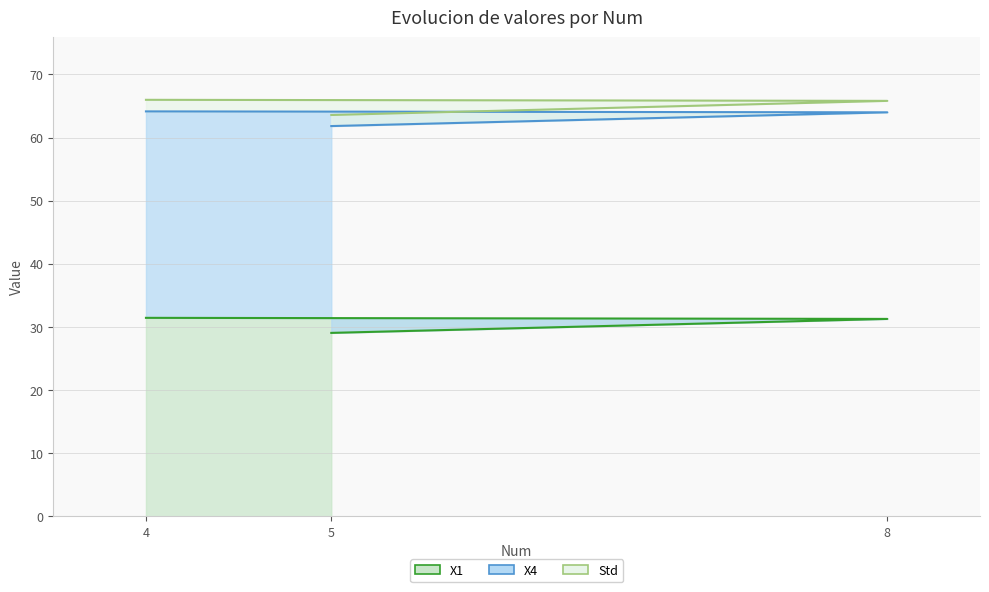

What is the difference between the X1 values at 4 and 8?

0.2